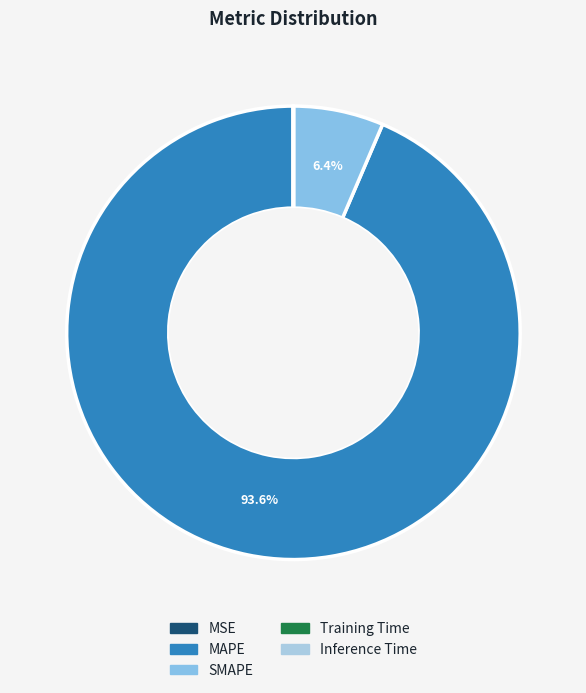

How many slices are in this pie chart?

5